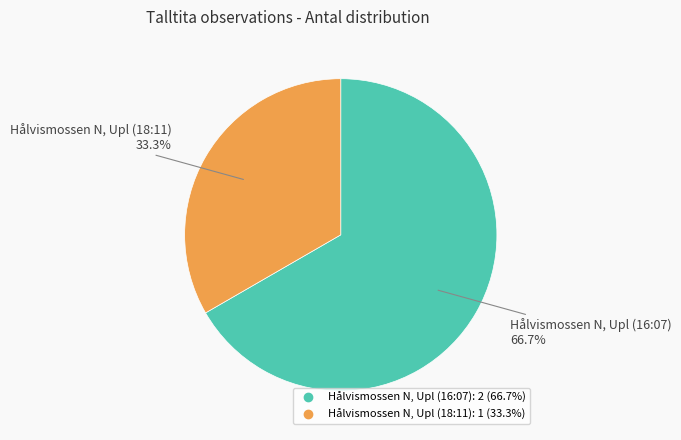

The Hålvismossen N, Upl (18:11) slice represents 39% of the pie. True or false?

False